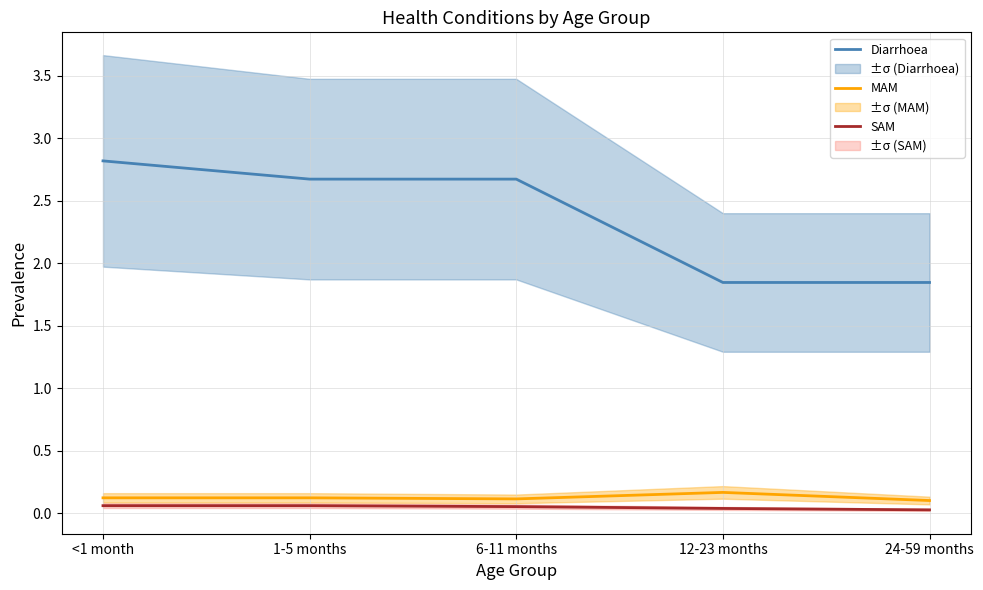

Which series changed the most between 12-23 months and 24-59 months?

MAM